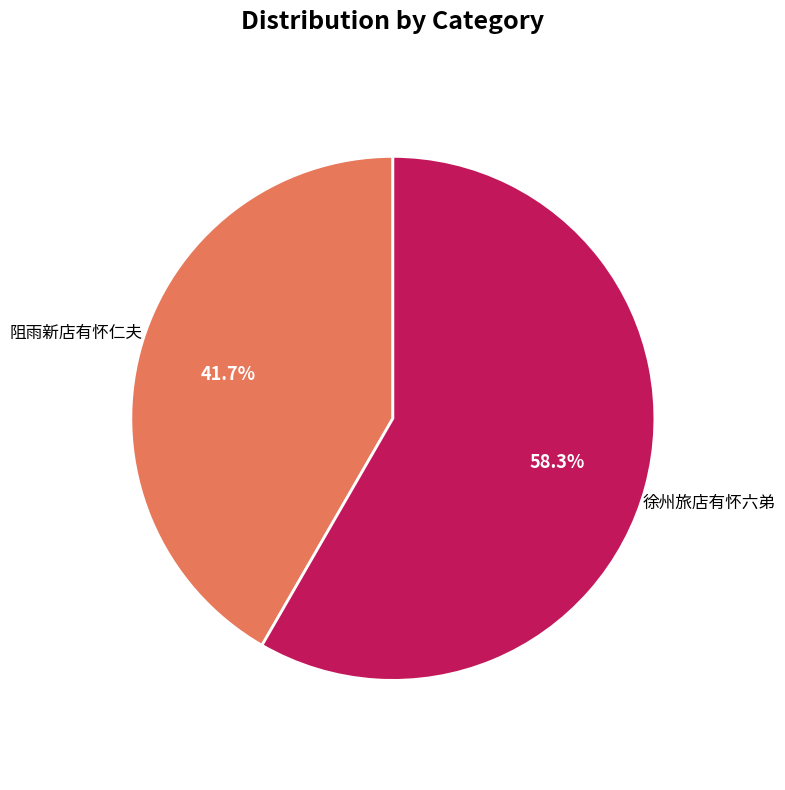

Is the sum of 阻雨新店有怀仁夫 and 徐州旅店有怀六弟 greater than half?

Yes